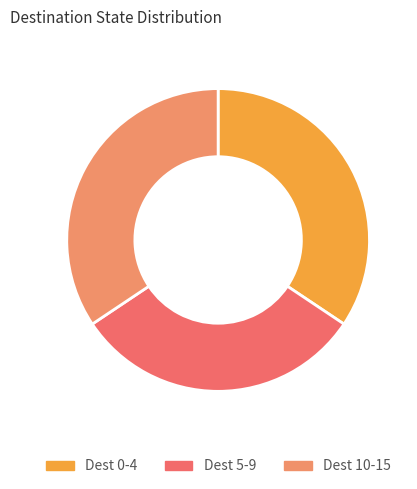

How many slices are in this pie chart?

3